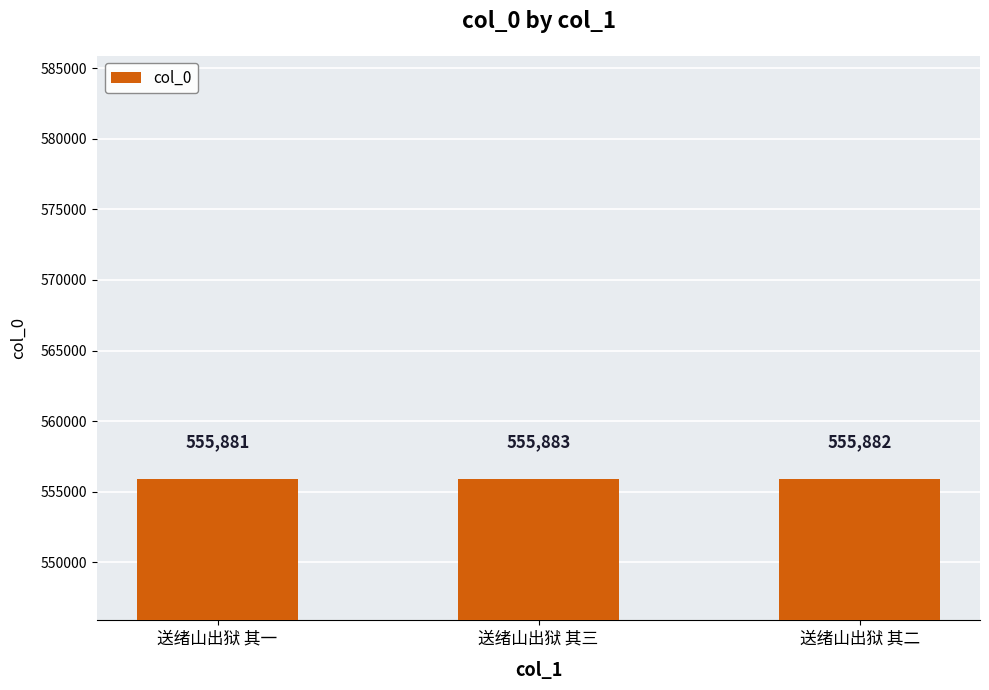

What is the difference between the maximum and minimum values?

2